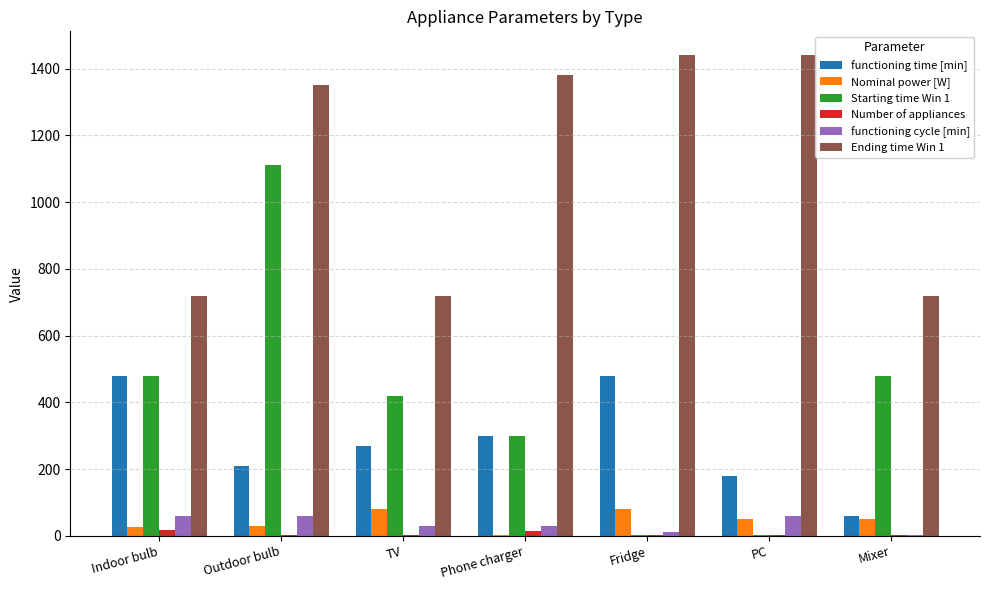

What are all the series names shown in the legend?

functioning time [min], Nominal power [W], Starting time Win 1, Number of appliances, functioning cycle [min], Ending time Win 1